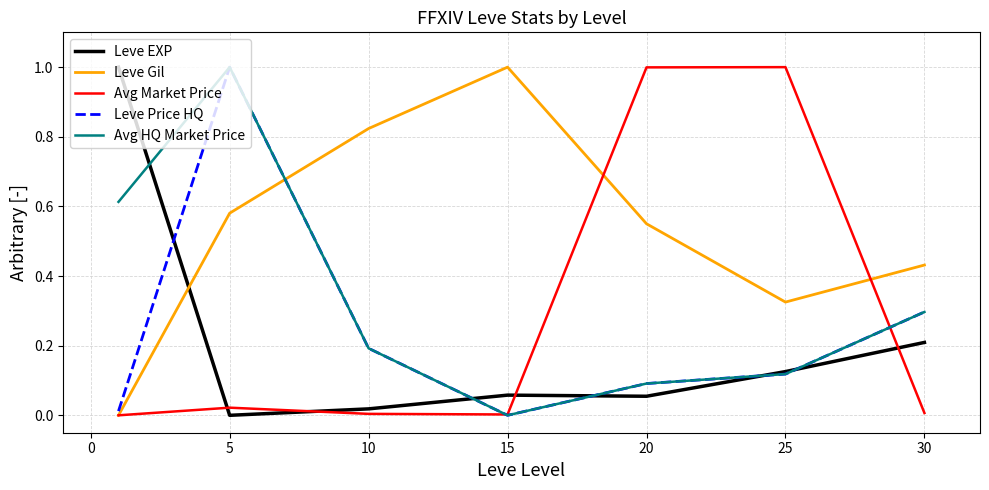

What is the greatest value displayed?

1.0